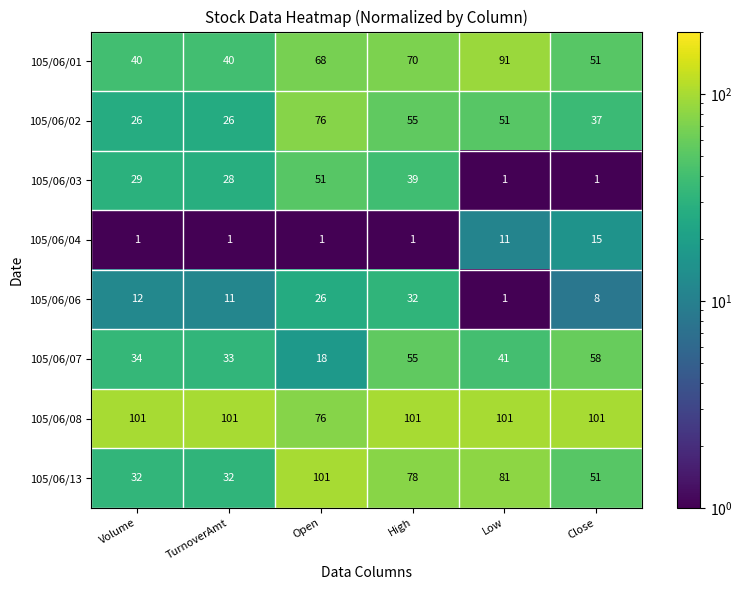

At which label does 105/06/04 reach its peak?

Close